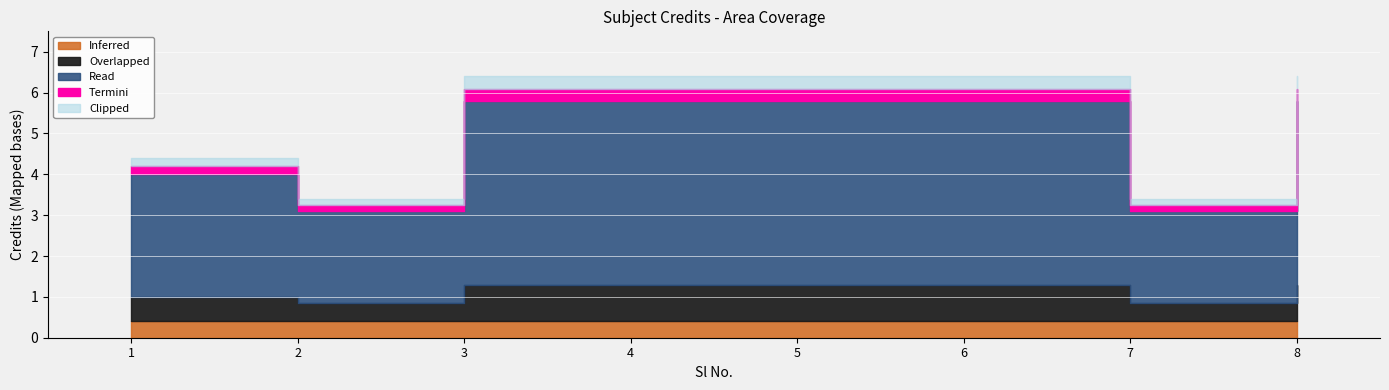

Reading right to left, list all the values displayed in this chart.

6	3	6	6	6	6	3	4